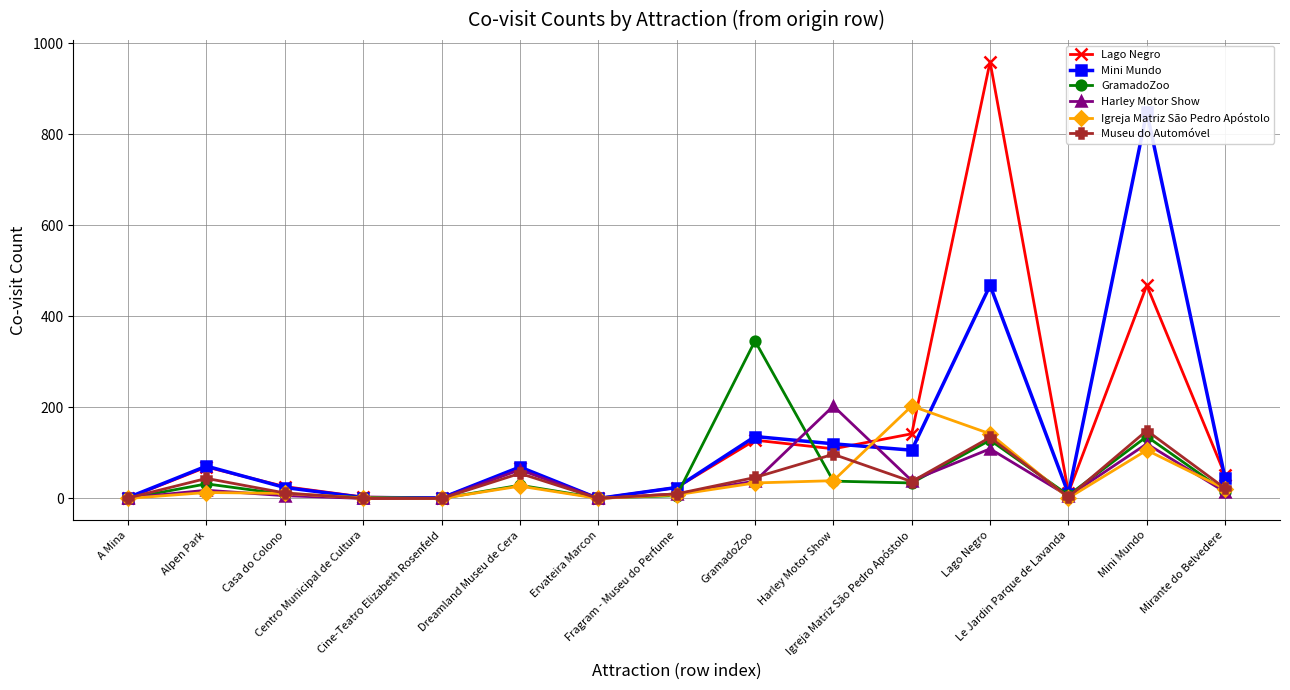

Does the chart have visible grid lines?

Yes